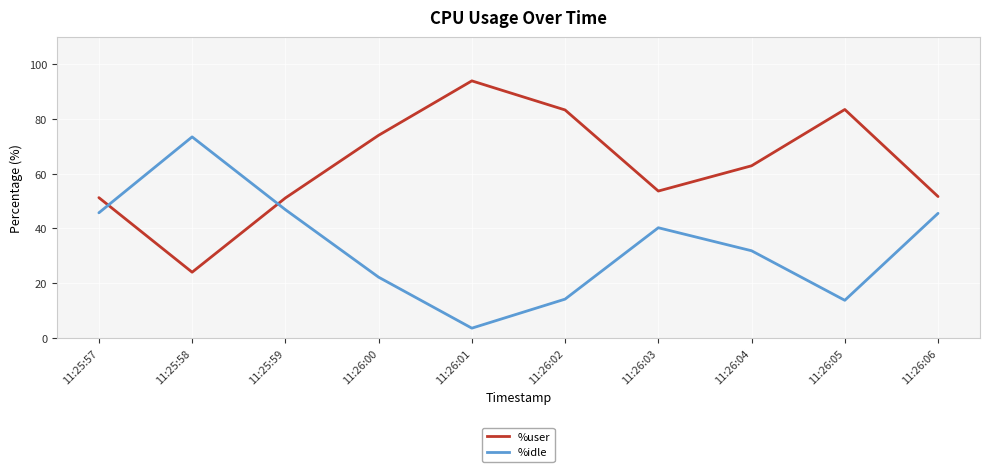

What is the spread (max minus min) of values at 11:26:00?

51.9